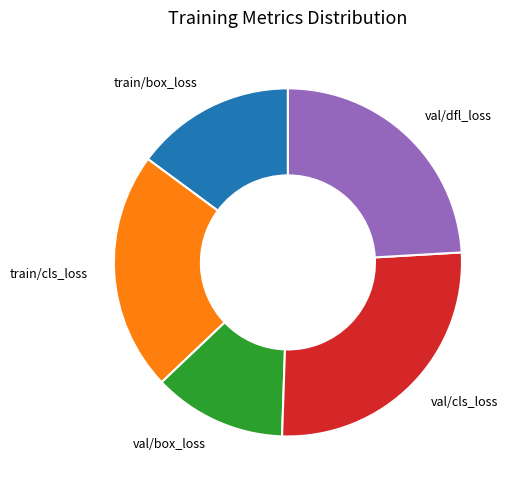

True or false: val/dfl_loss accounts for 24% of the total.

True